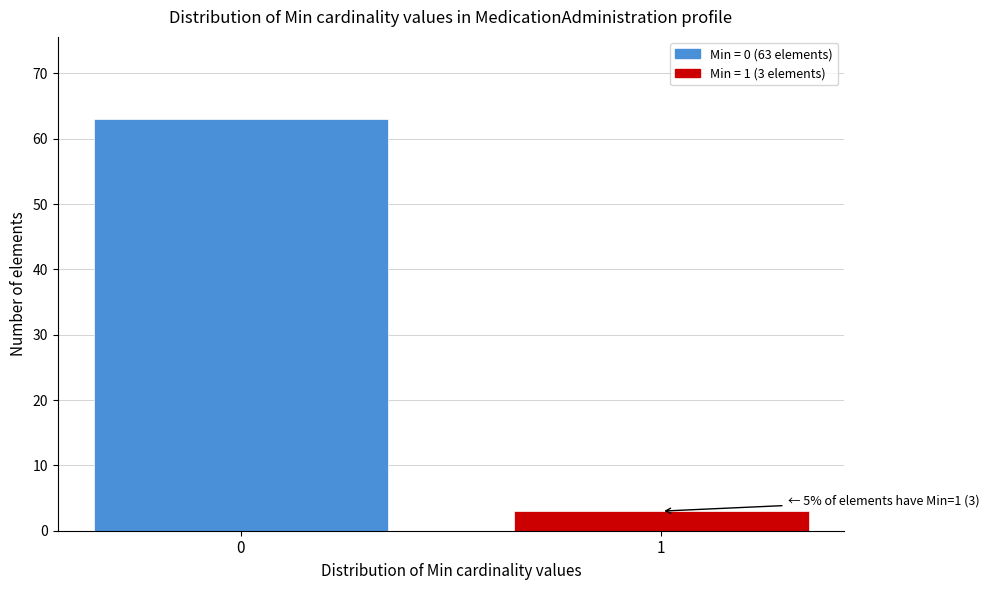

Reading left to right, transcribe all the data shown in this chart.

0=63	1=3